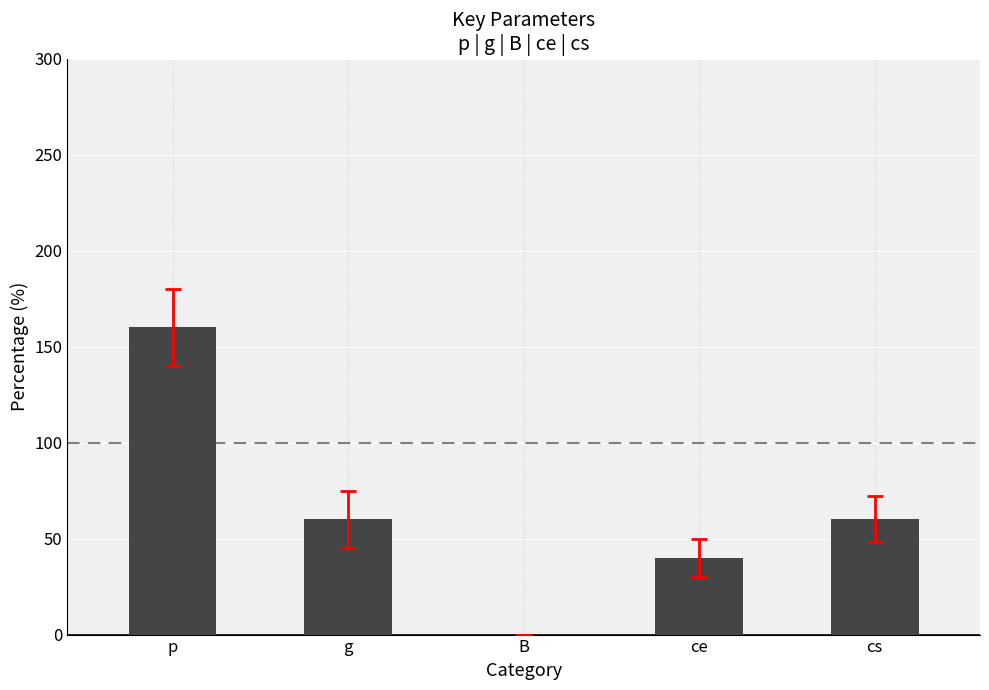

What is the sum of the values at B and g?

60